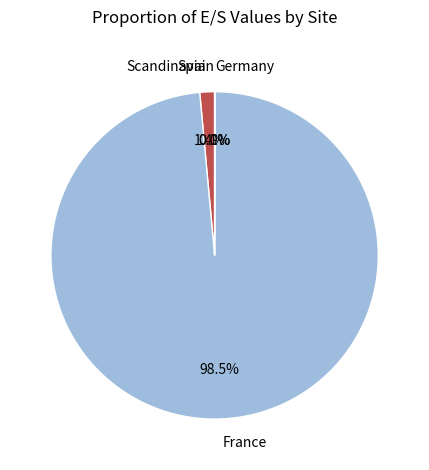

Which category has the biggest portion of the pie?

France